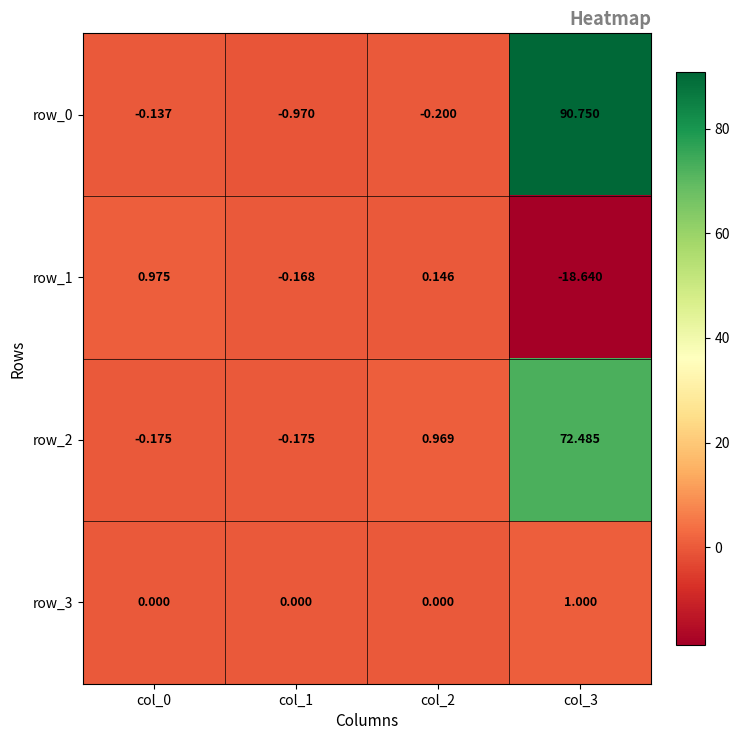

List the series in order of their overall mean, lowest first.

row_1, row_3, row_2, row_0